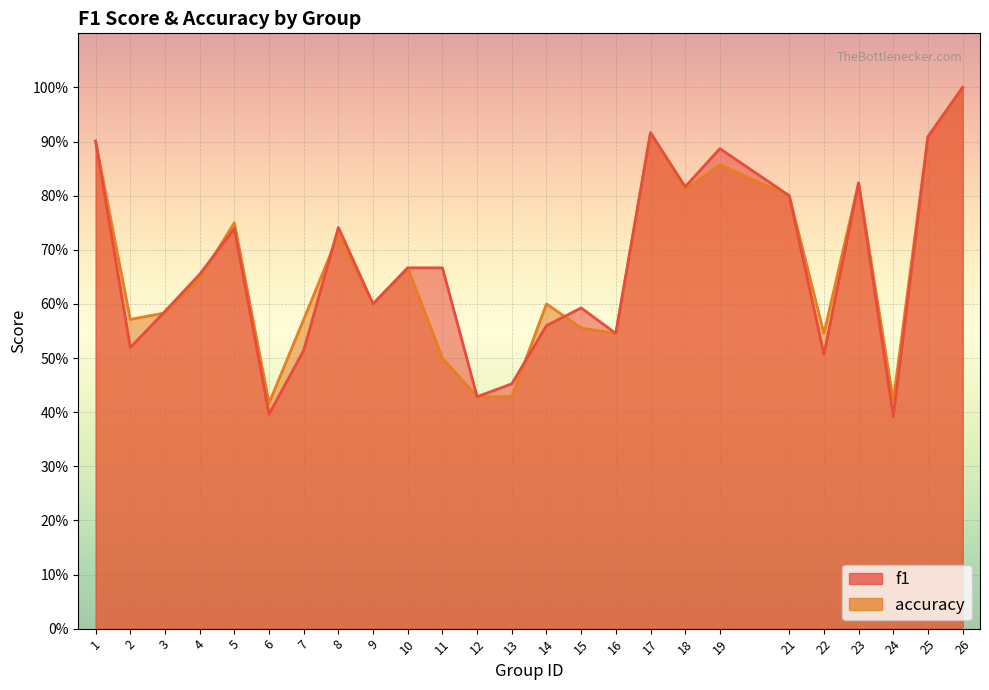

Rank the categories by f1 value from highest to lowest.

26, 17, 25, 1, 19, 23, 18, 21, 8, 5, 10, 11, 4, 9, 15, 3, 14, 16, 2, 7, 22, 13, 12, 6, 24